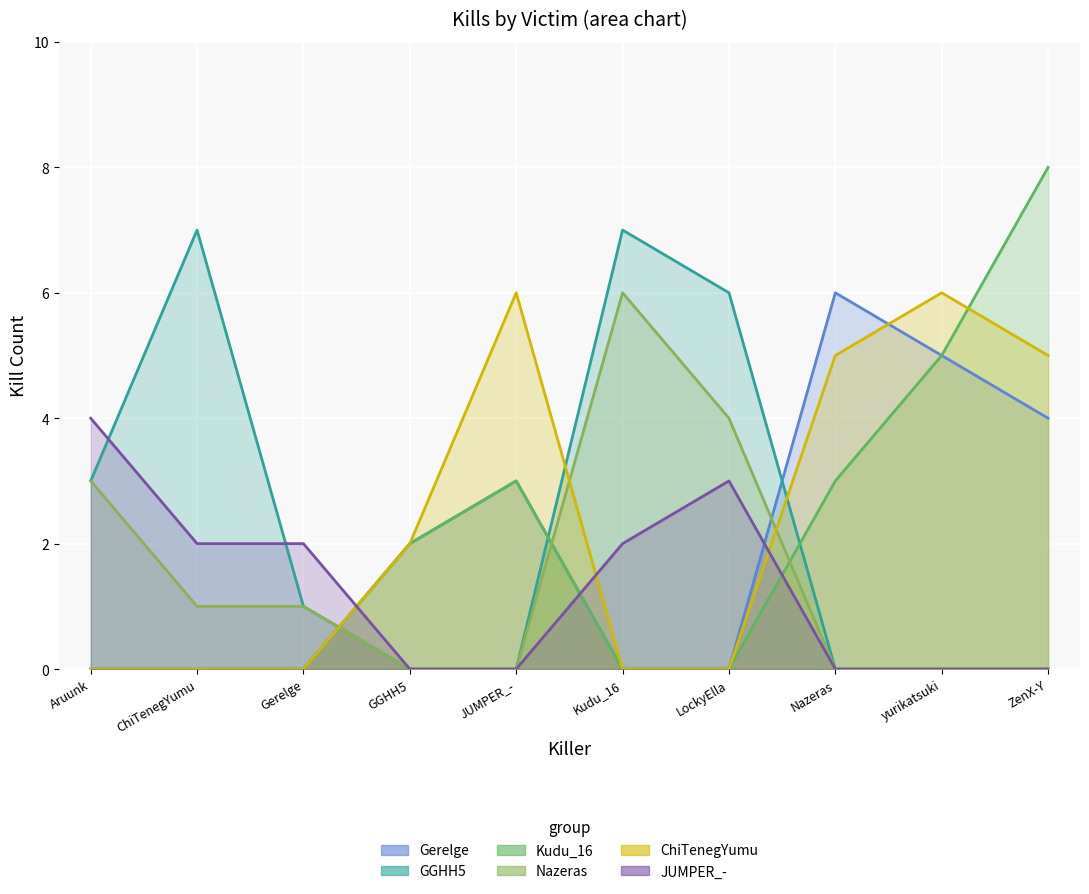

True or false: Nazeras has a value of 2 at GGHH5.

False